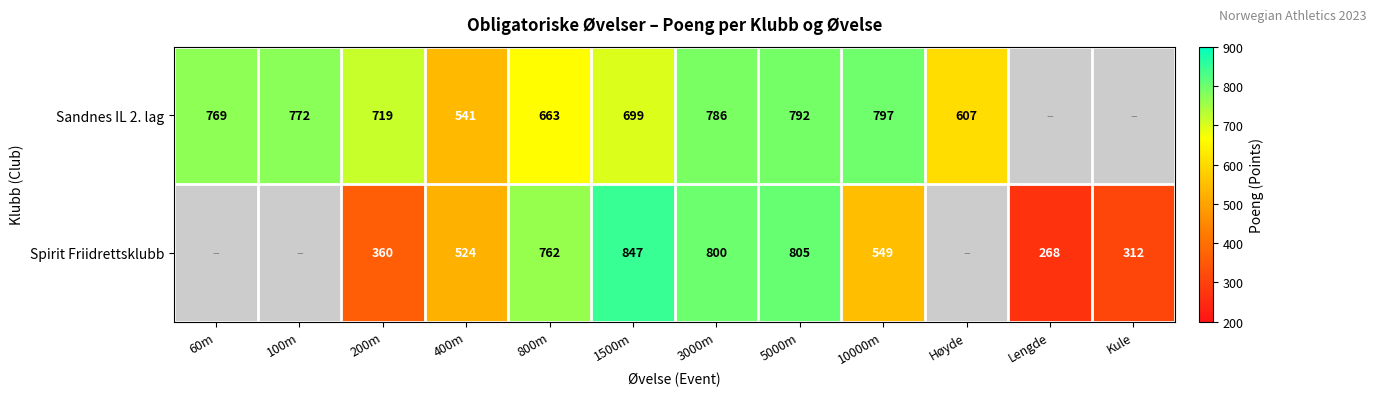

At which category is the sum across all series the highest?

5000m